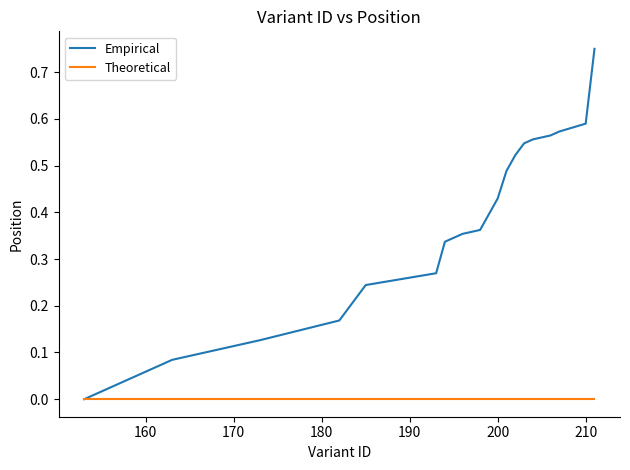

List the series in order of their overall mean, lowest first.

Theoretical, Empirical